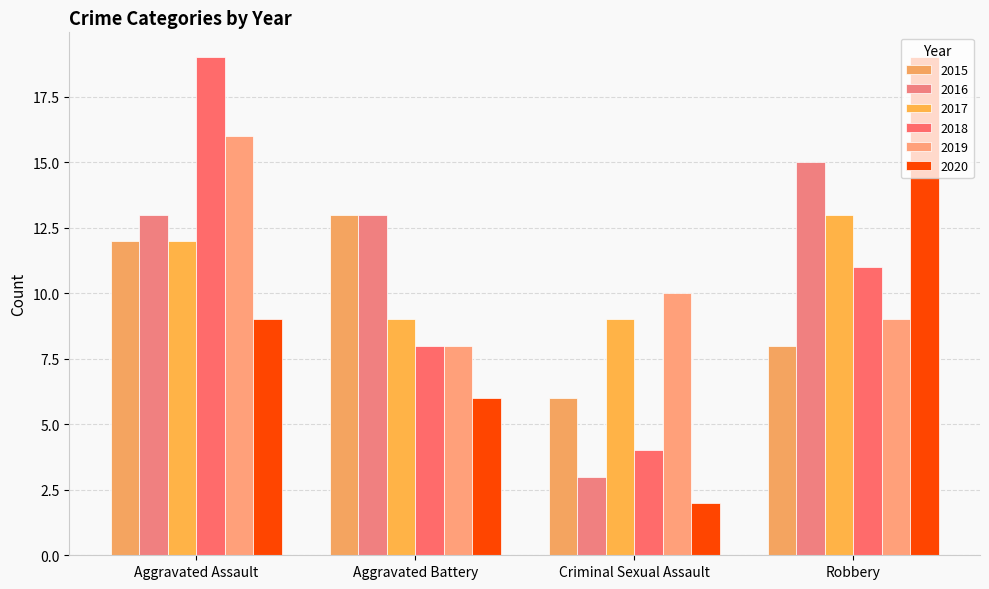

How many bars are there in each group?

6